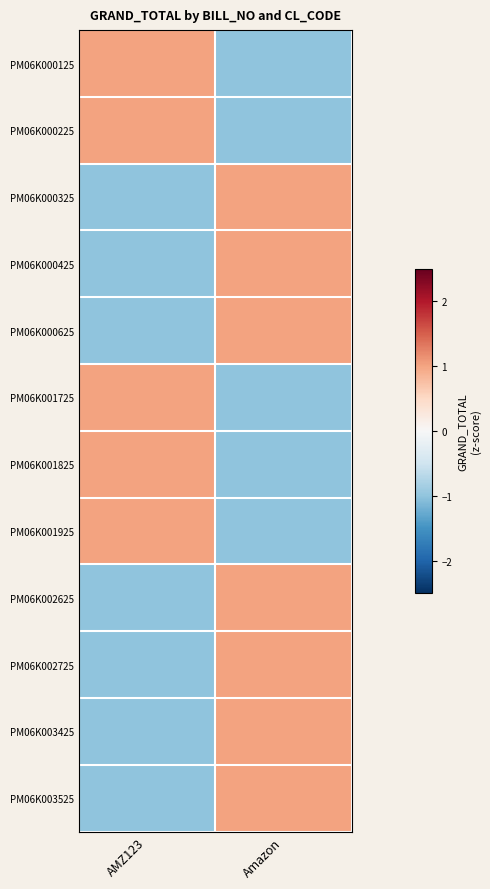

Which has a higher value, AMZ123 or Amazon?

AMZ123